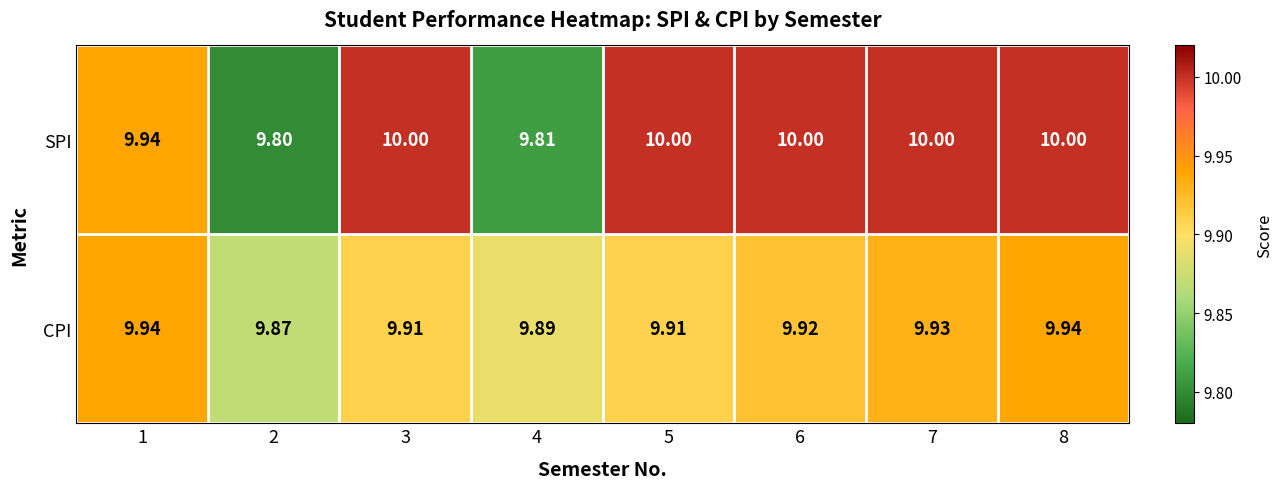

Is the value of CPI at 7 greater than the value of SPI at 8?

No